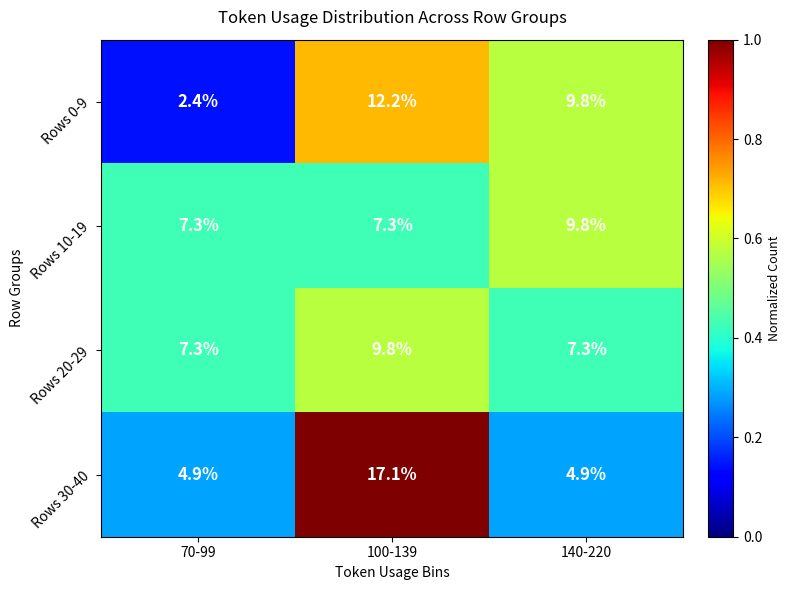

At which category is the sum across all series the highest?

100-139